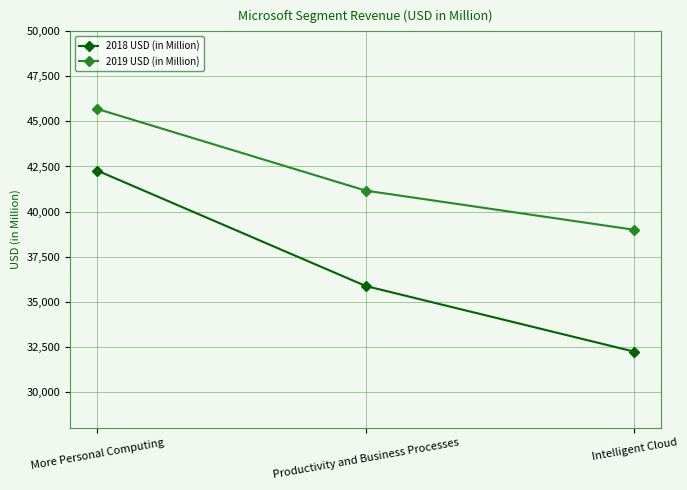

Is it true that 2018 USD (in Million) equals 42276 at More Personal Computing?

True